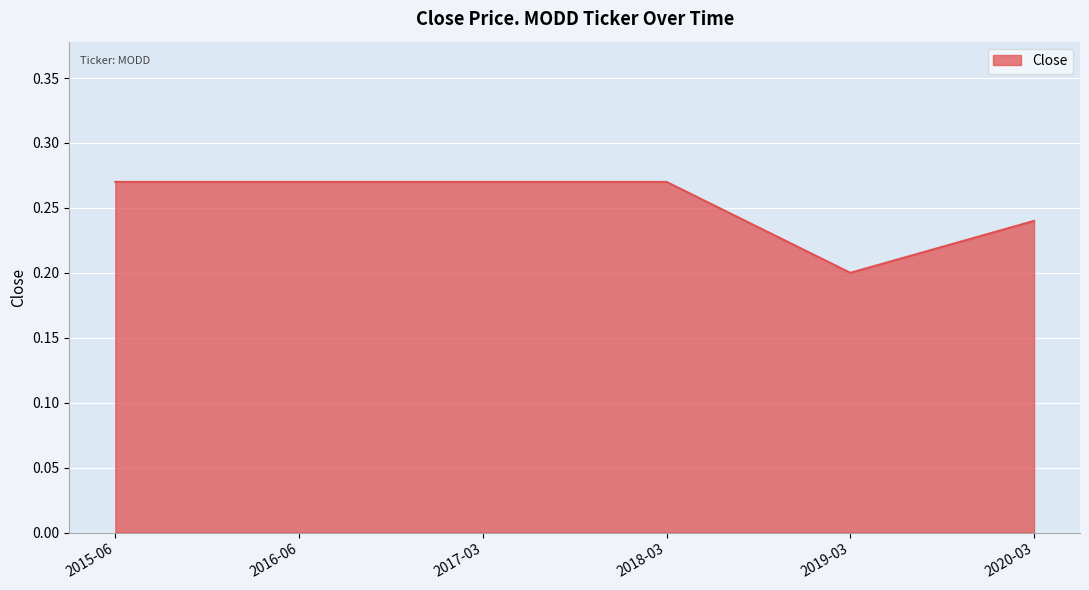

Is it true that the value at 2015-06 is 0.4?

False